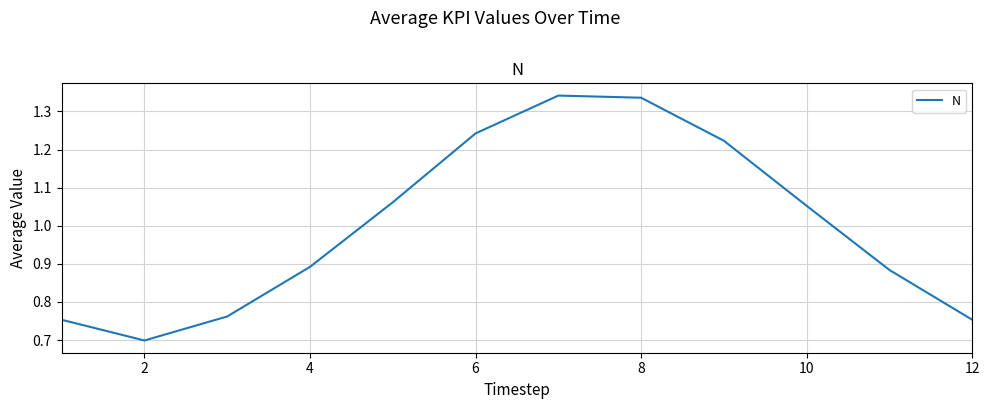

What is the difference between the maximum and minimum values?

0.6